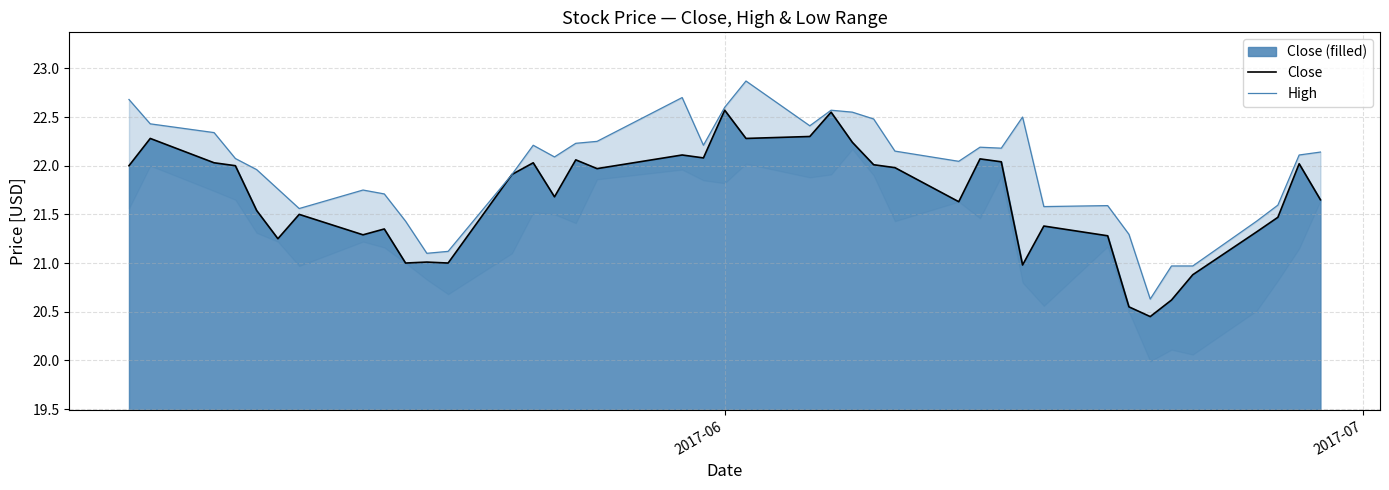

What is the highest value of the Close series?

22.6